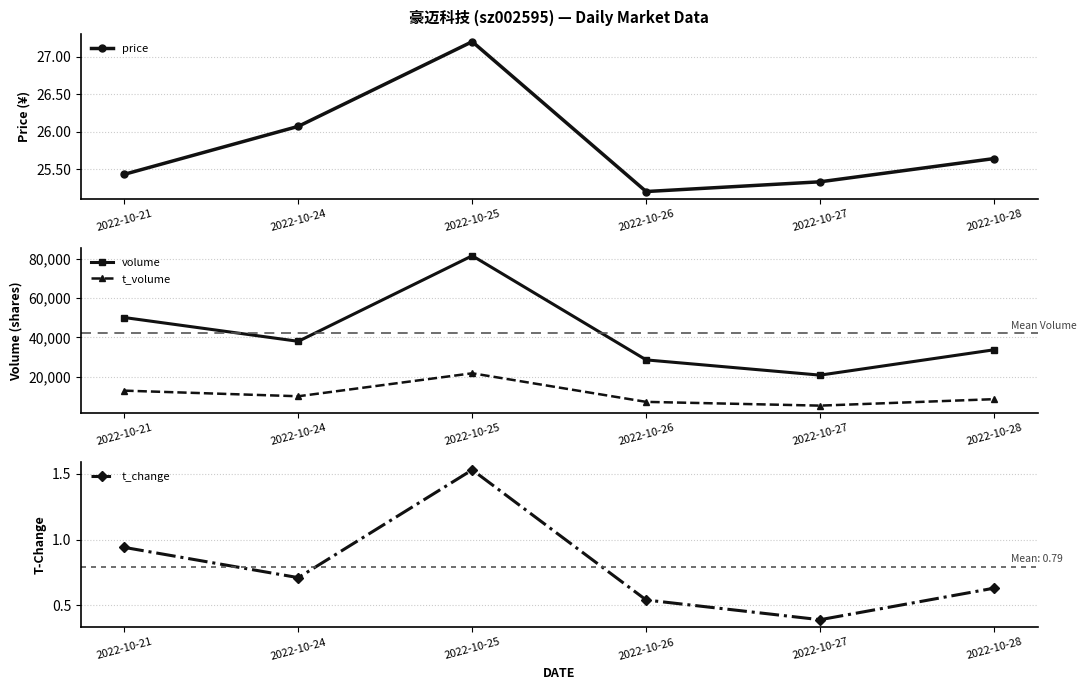

Reading left to right, what are all the values shown in this chart?

price: 25.4	26.1	27.2	25.2	25.3	25.6
volume: 50122.0	38018.0	81564.0	28567.0	20809.0	33709.0
t_volume: 12917.0	10060.0	21758.0	7203.0	5291.0	8580.0
t_change: 0.9	0.7	1.5	0.5	0.4	0.6